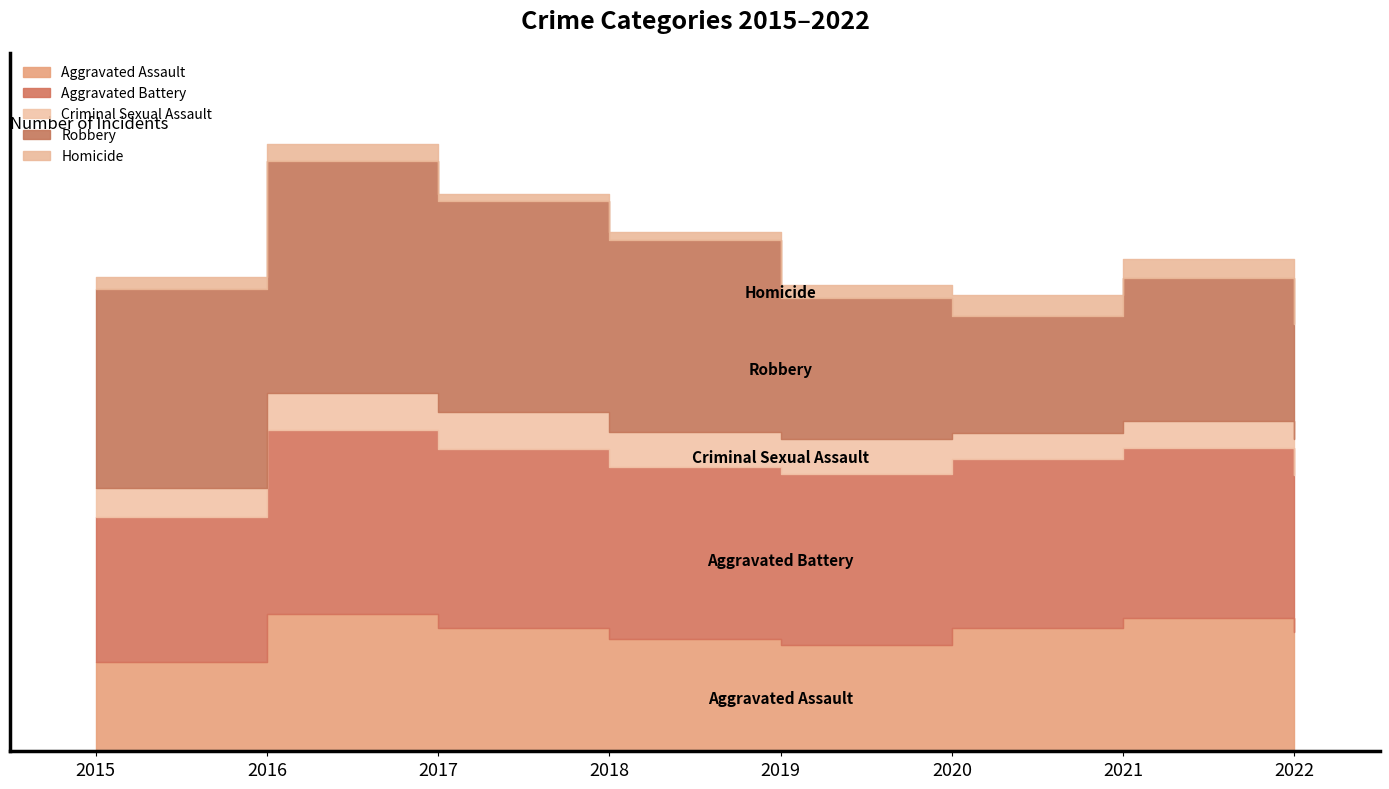

What is the average value of the Aggravated Assault series?

126